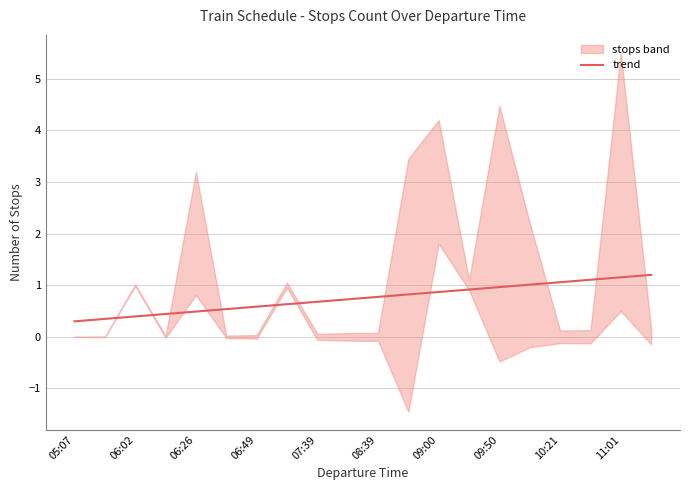

Does the chart display data point markers on the line(s)?

No